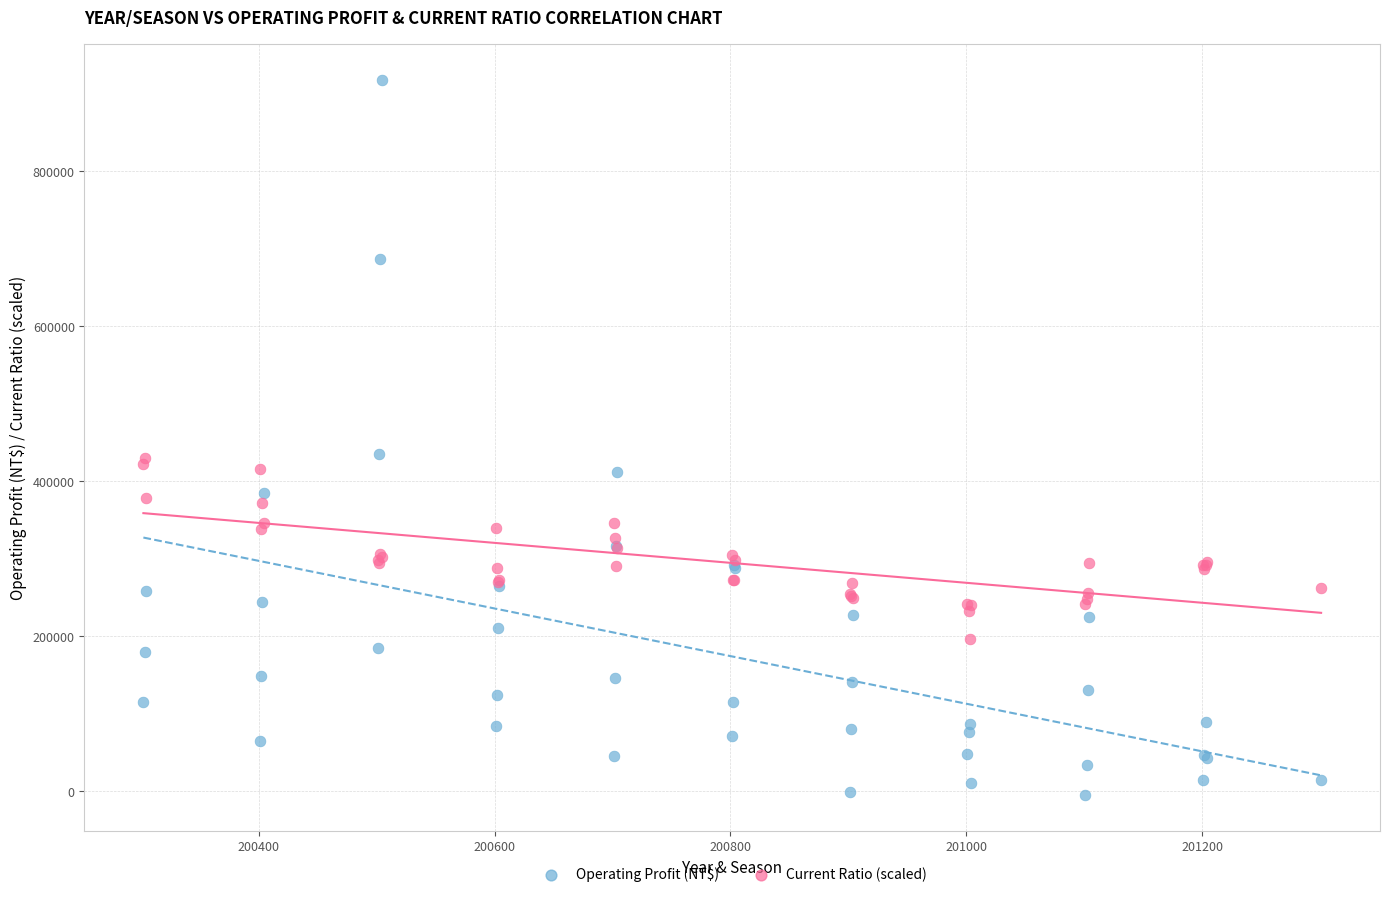

Which series reaches the minimum Y coordinate?

Operating Profit (NT$)